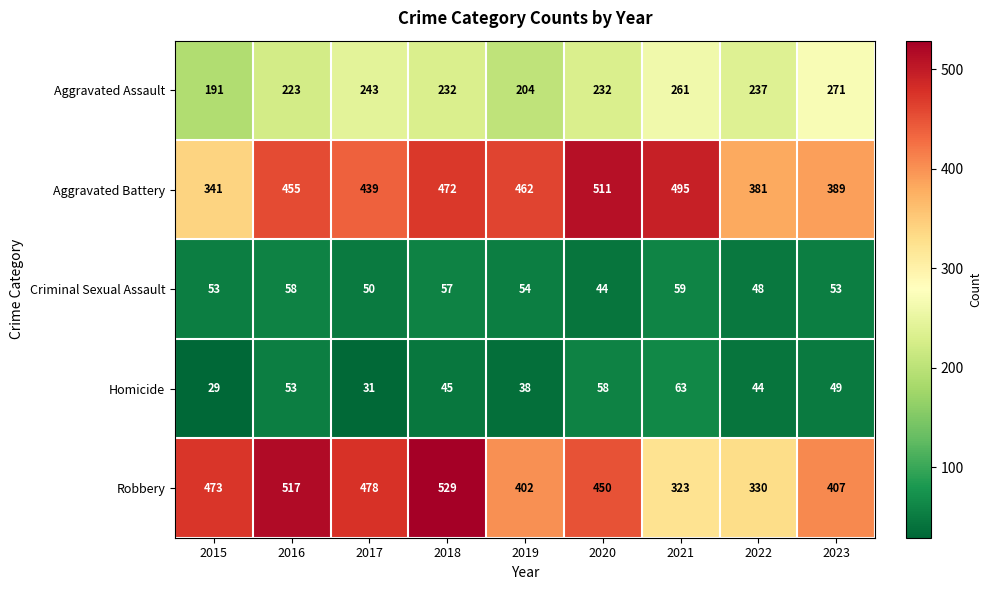

Rank the series by their maximum value, from lowest to highest.

Criminal Sexual Assault, Homicide, Aggravated Assault, Aggravated Battery, Robbery